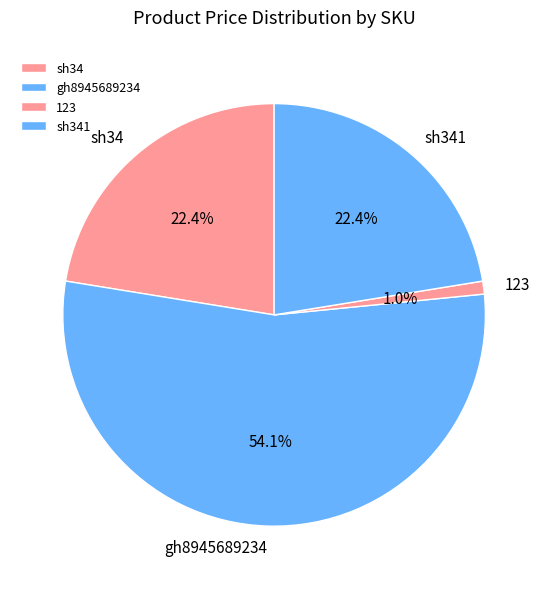

True or false: sh34 accounts for 33% of the total.

False